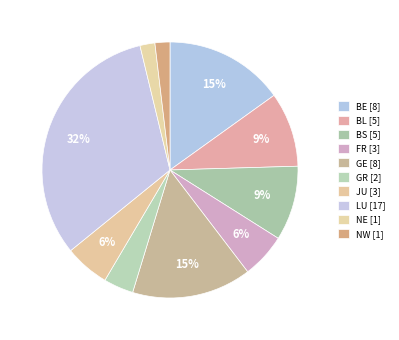

How many slices are in this pie chart?

10